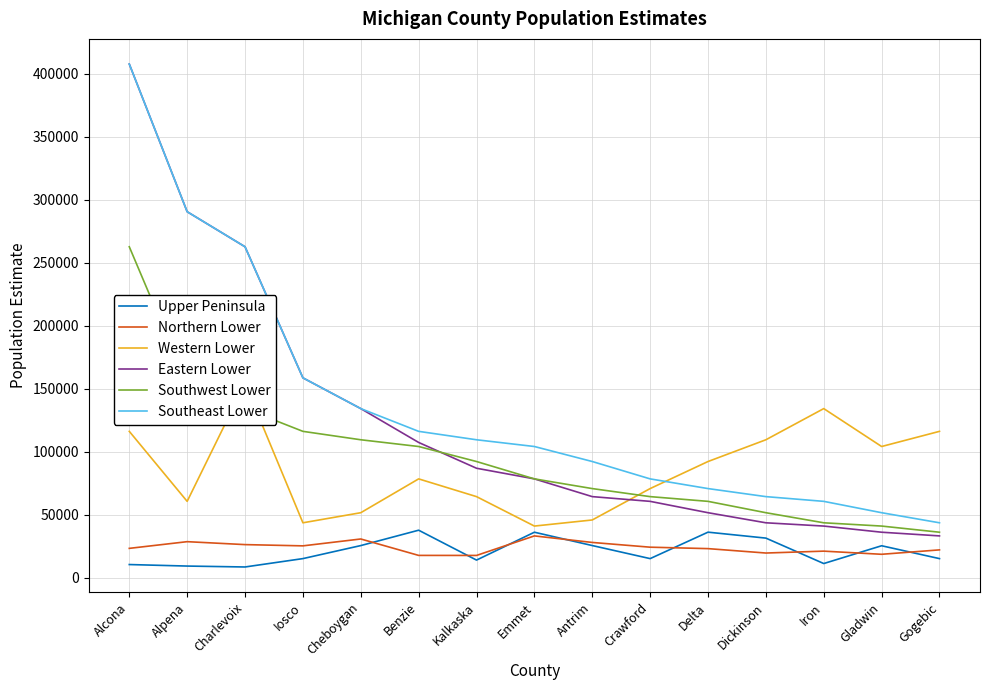

True or false: Upper Peninsula has a value of 12015 at Emmet.

False